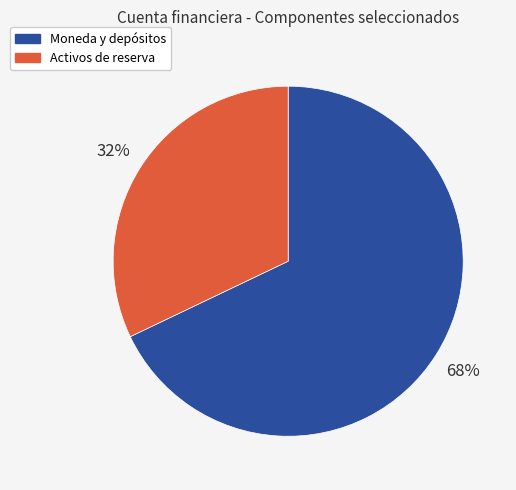

To the nearest percent, what is the average slice percentage?

50%